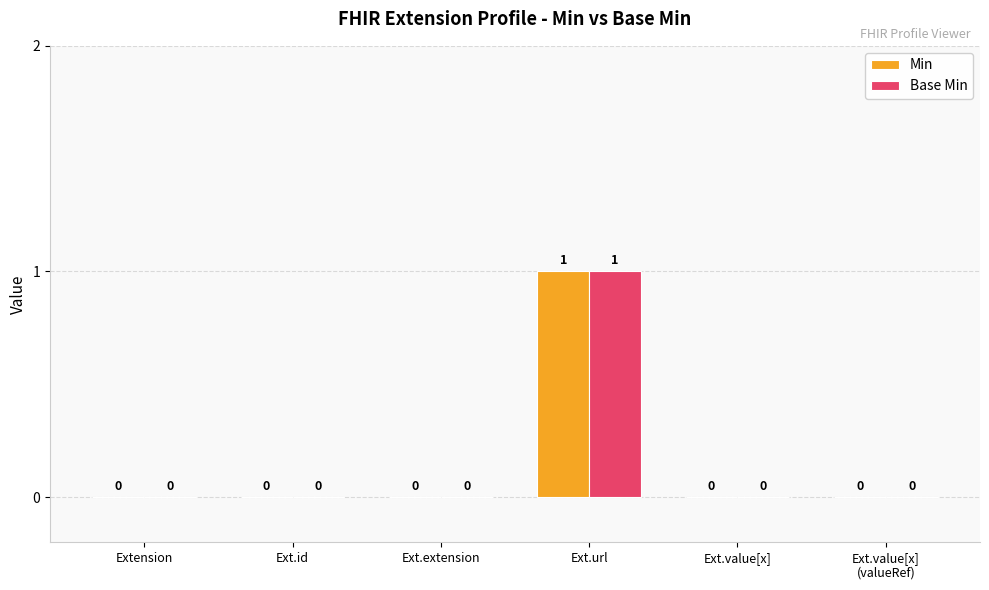

At which category is the sum across all series the highest?

Ext.url